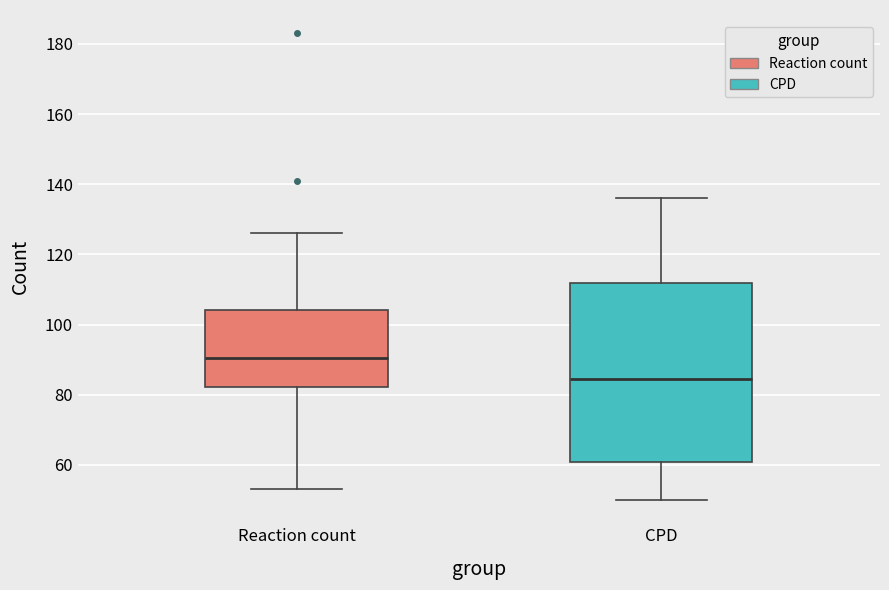

Which box's median line is the lowest?

CPD